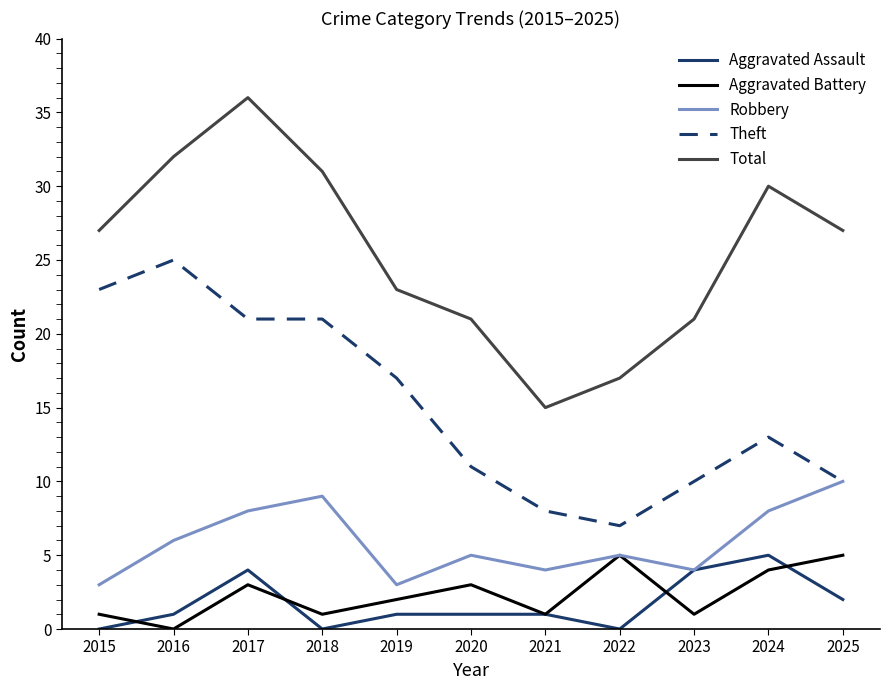

Reading left to right, transcribe all the data shown in this chart.

Aggravated Assault: 2015=0	2016=1	2017=4	2018=0	2019=1	2020=1	2021=1	2022=0	2023=4	2024=5	2025=2
Aggravated Battery: 2015=1	2016=0	2017=3	2018=1	2019=2	2020=3	2021=1	2022=5	2023=1	2024=4	2025=5
Robbery: 2015=3	2016=6	2017=8	2018=9	2019=3	2020=5	2021=4	2022=5	2023=4	2024=8	2025=10
Theft: 2015=23	2016=25	2017=21	2018=21	2019=17	2020=11	2021=8	2022=7	2023=10	2024=13	2025=10
Total: 2015=27	2016=32	2017=36	2018=31	2019=23	2020=21	2021=15	2022=17	2023=21	2024=30	2025=27